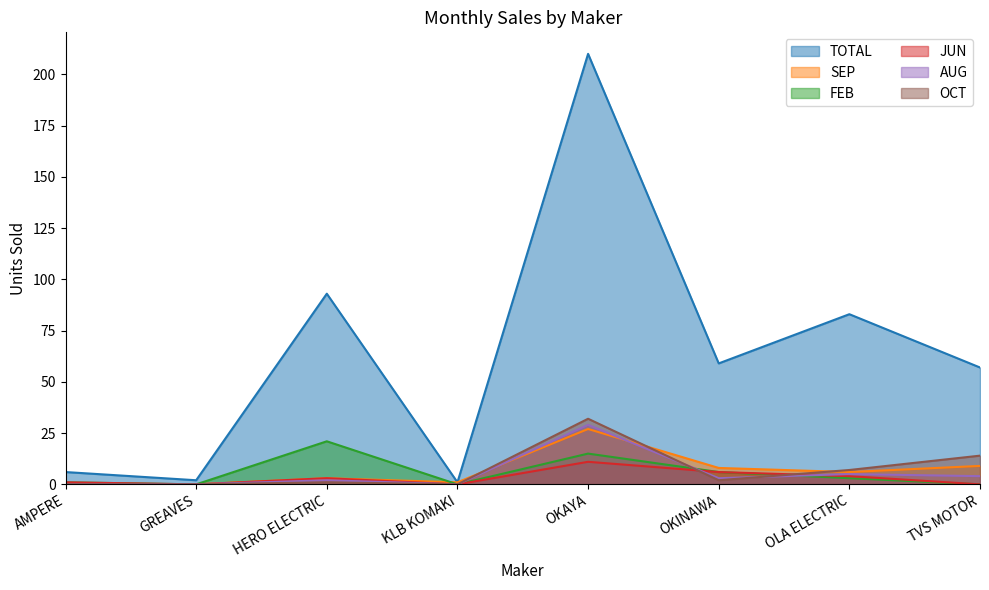

At which label does FEB first exceed 3?

HERO ELECTRIC